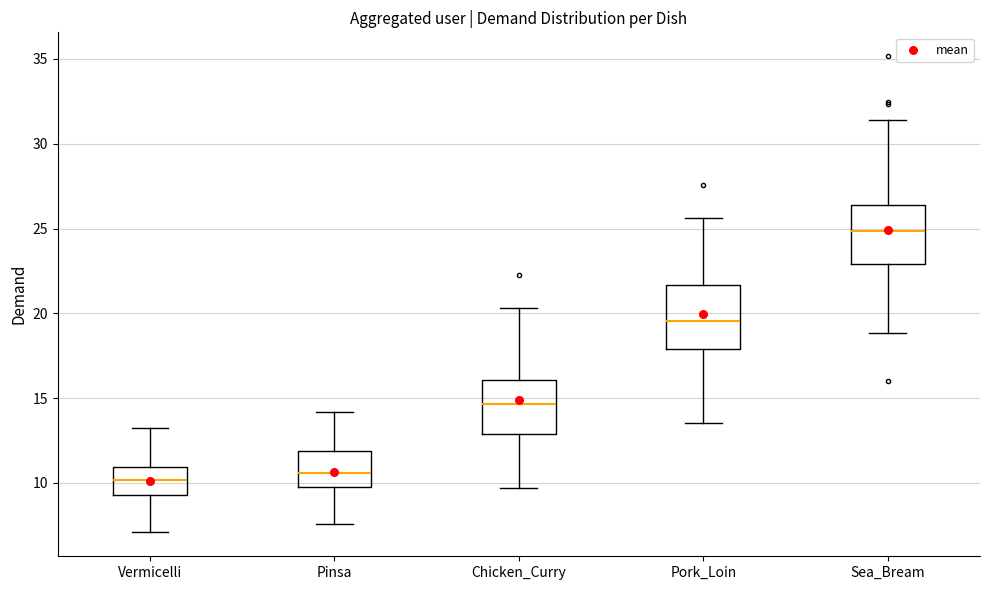

Where does the upper whisker of the box for Pinsa end on the y-axis? The values are not printed on the chart, so give them approximately, as read against the axis.

14.0